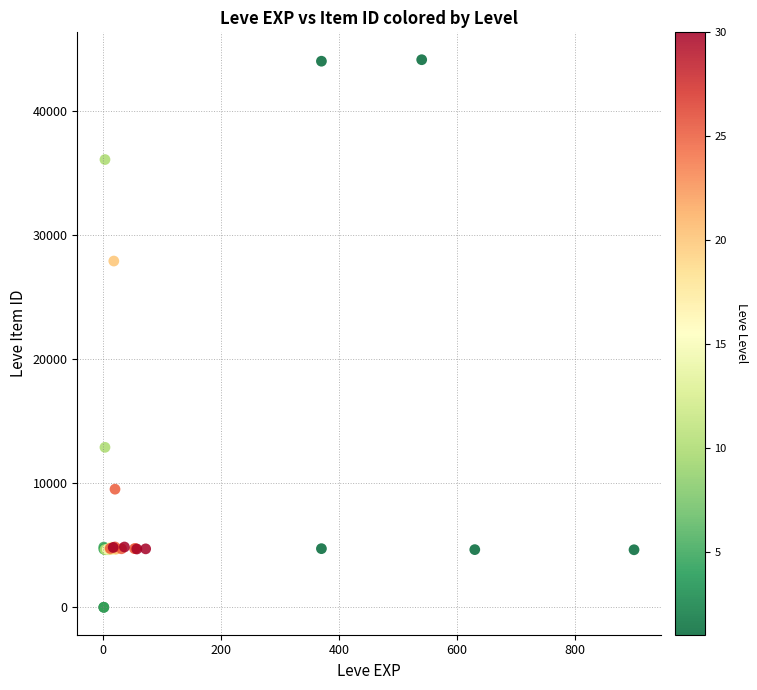

What Y value in the scatter plot is closest to 22048?

27884